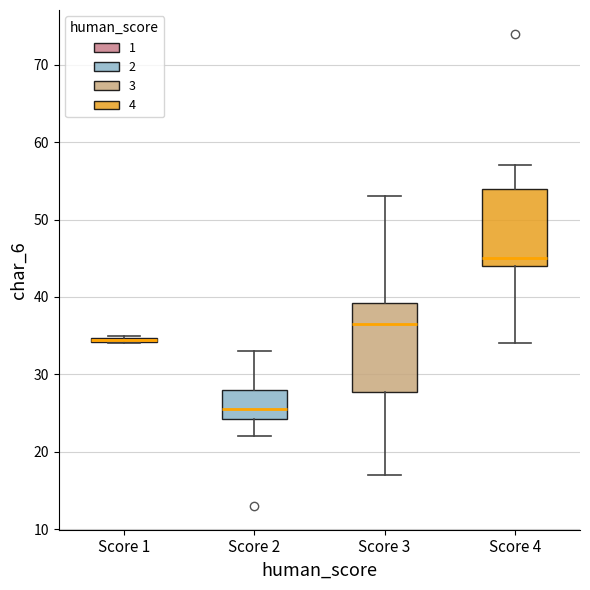

Where is the lower edge of the box for Score 4 on the y-axis? The values are not printed on the chart, so give them approximately, as read against the axis.

44